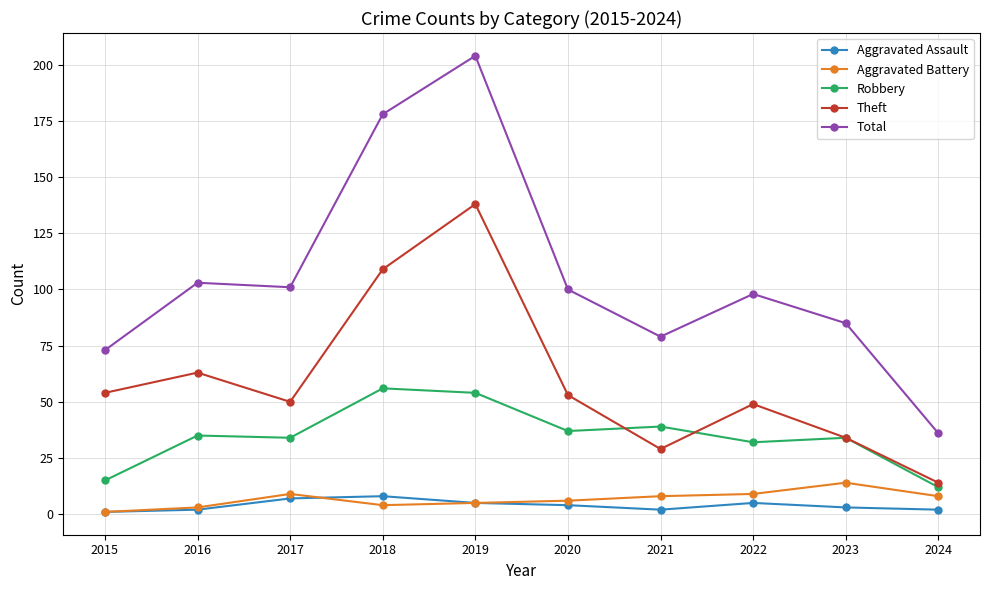

Where is the first local minimum for Theft?

2017